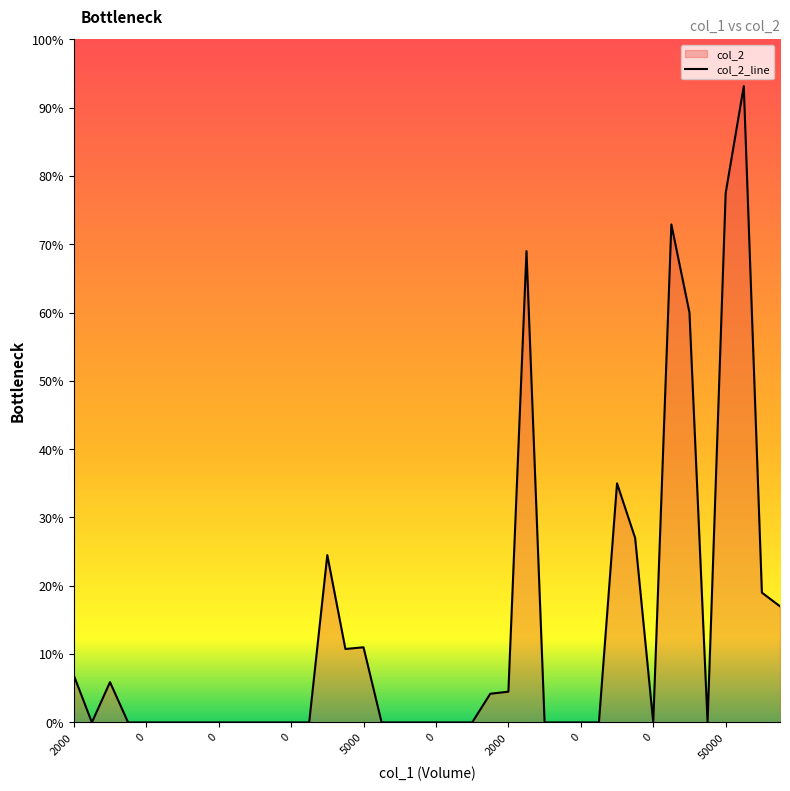

Does the chart display data point markers on the line(s)?

No